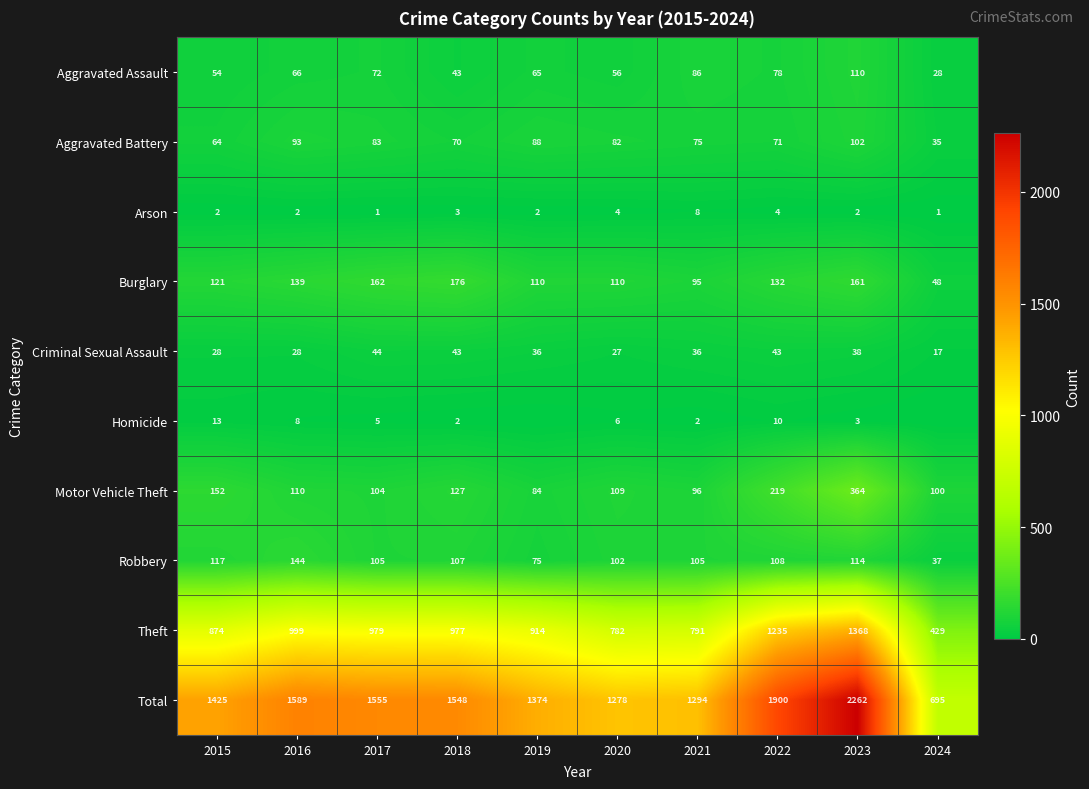

The Robbery series shows 194 at 2023. True or false?

False